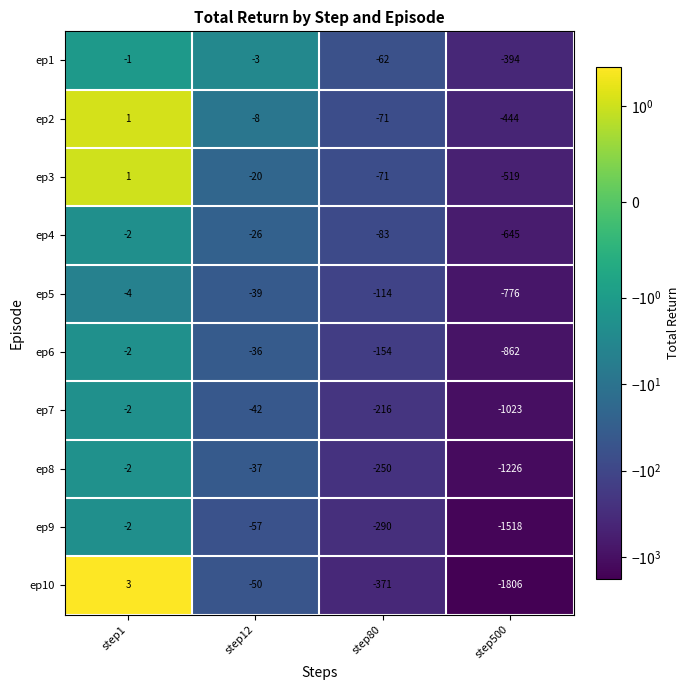

What is the average value of the ep2 series?

-130